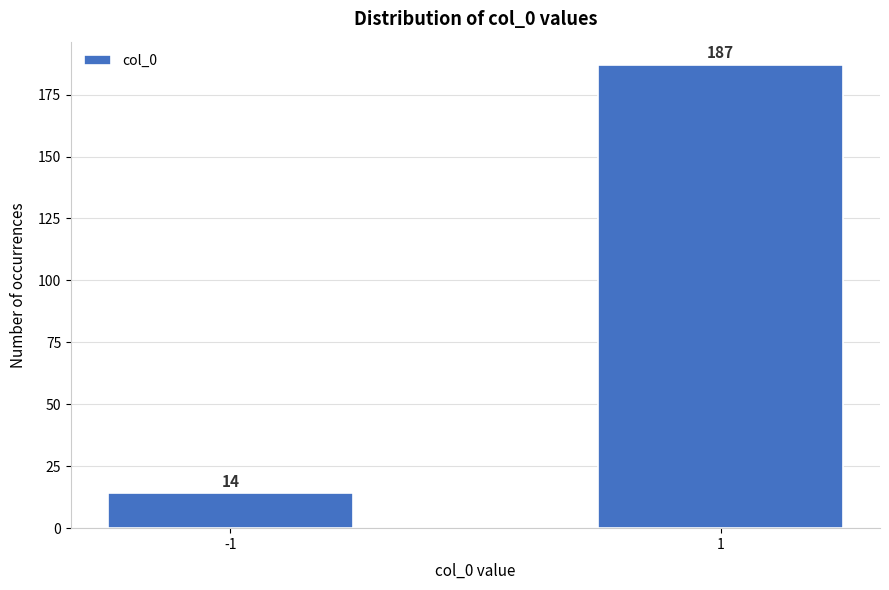

Reading left to right, transcribe all the data shown in this chart.

14	187